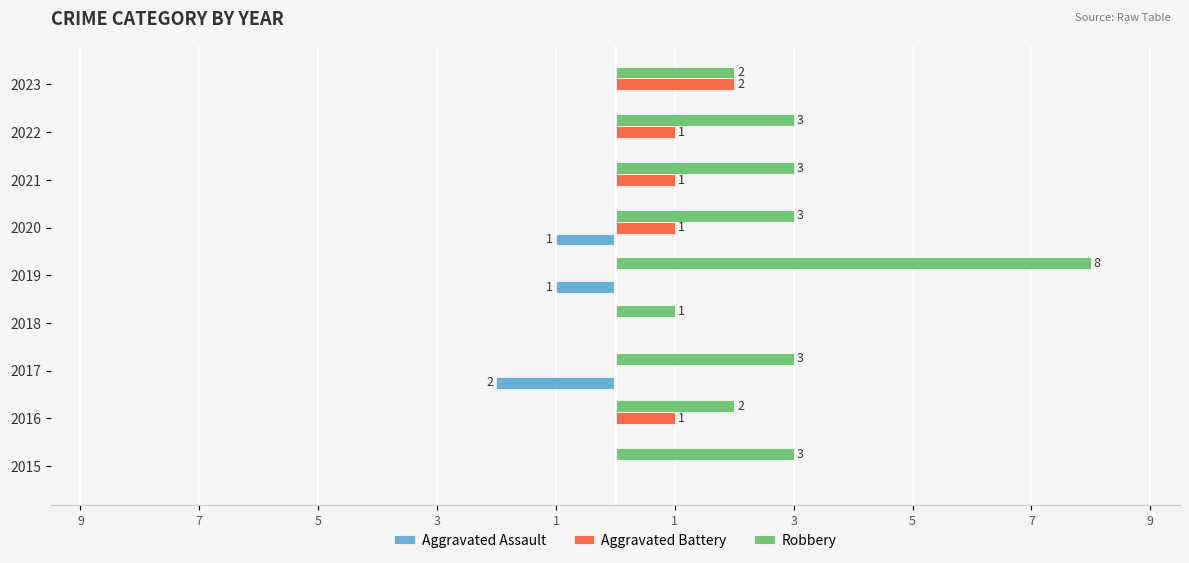

What is the average value of the Aggravated Battery series?

1